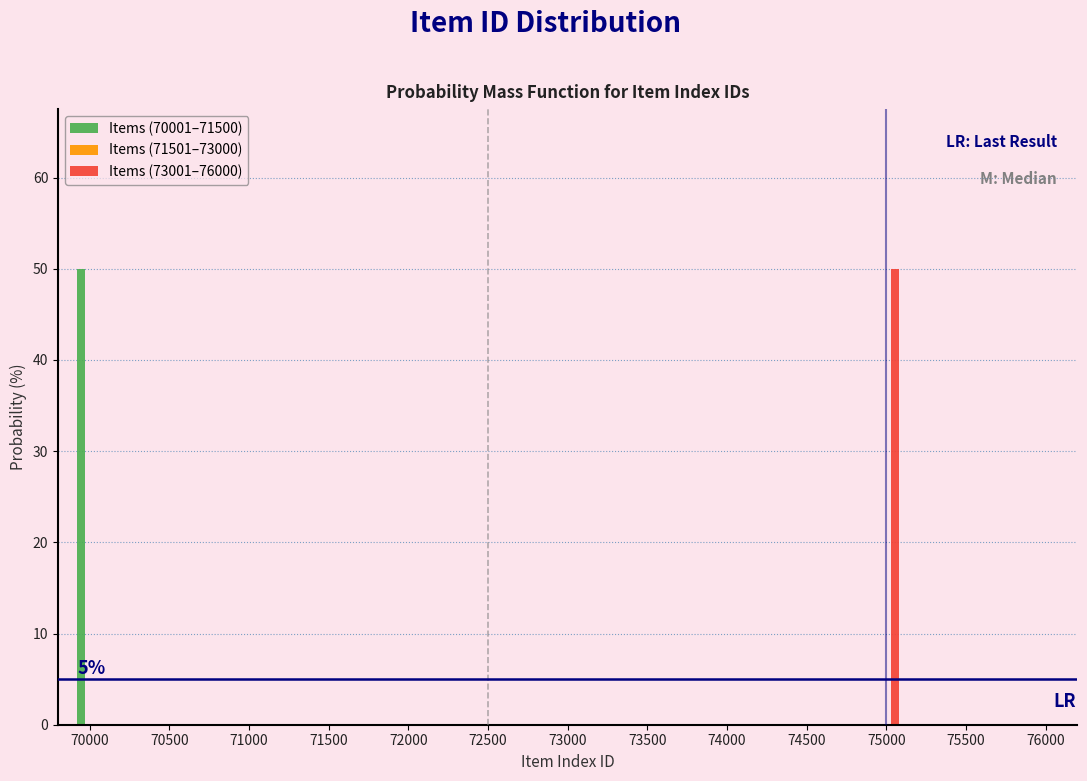

In the Items (73001–76000) series, which range on the x-axis has the tallest bar?

74900 to 75100